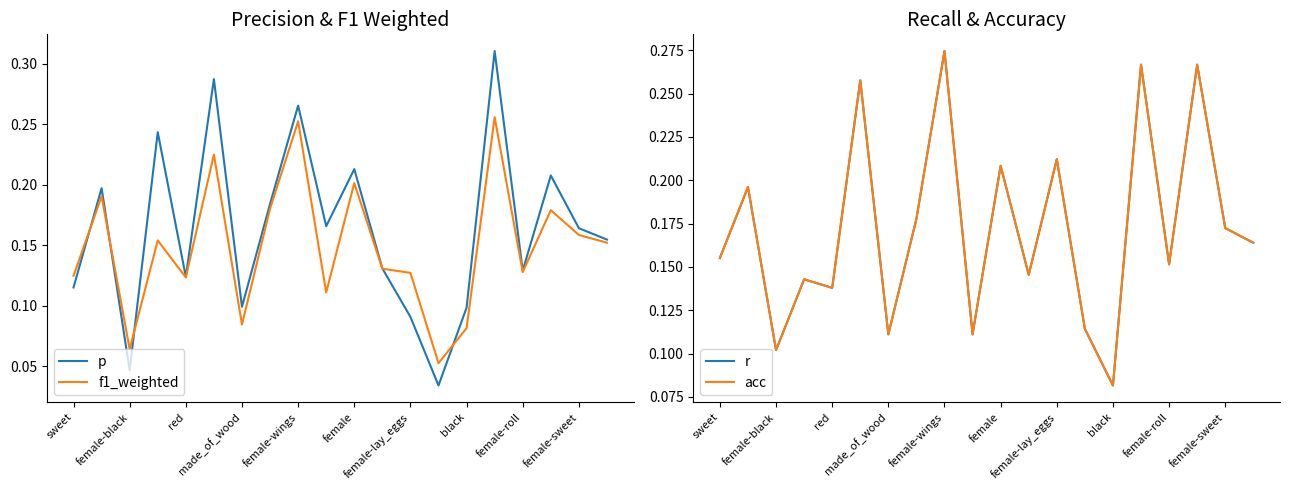

Where is the first local minimum for f1_weighted?

female-black